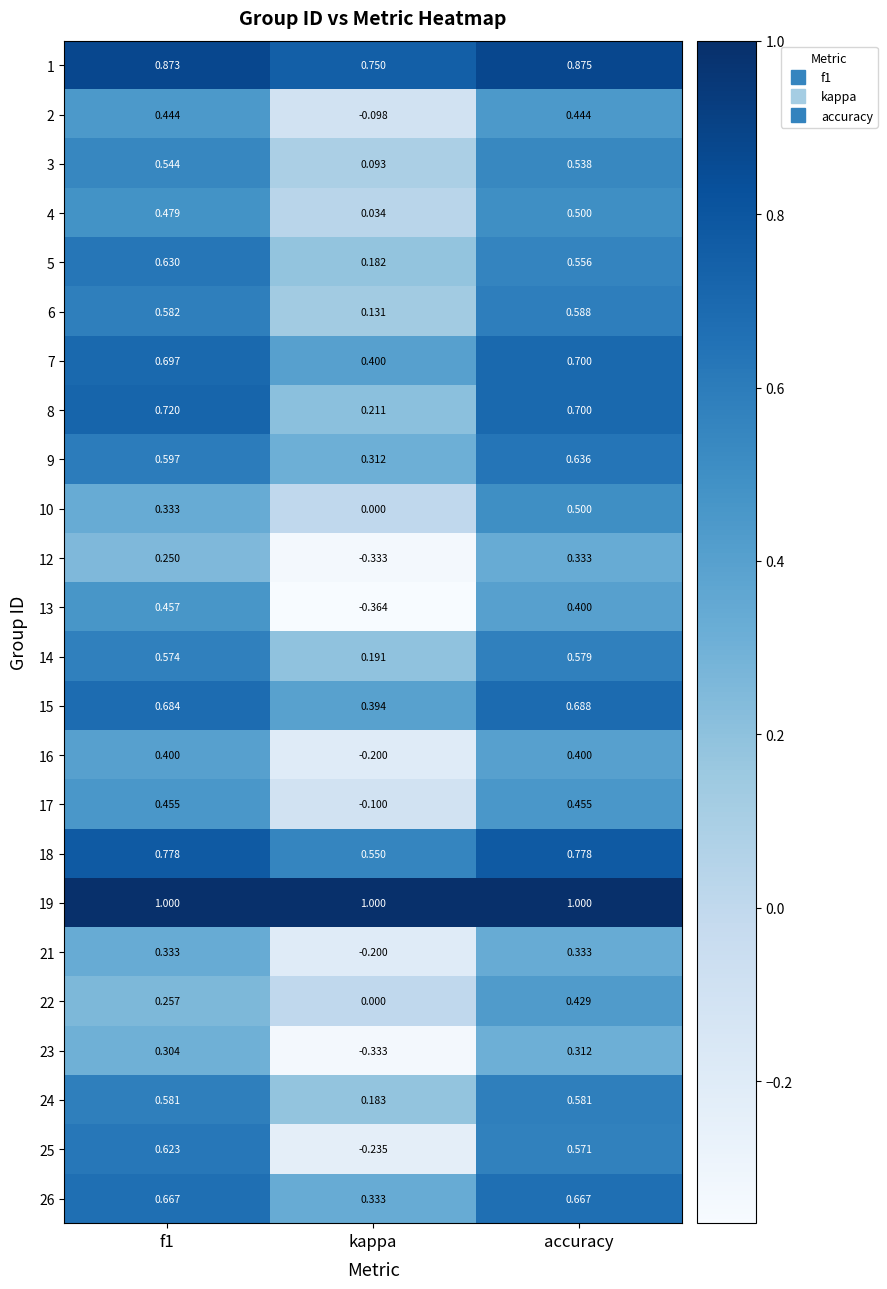

Which category has the lowest value across all series?

kappa